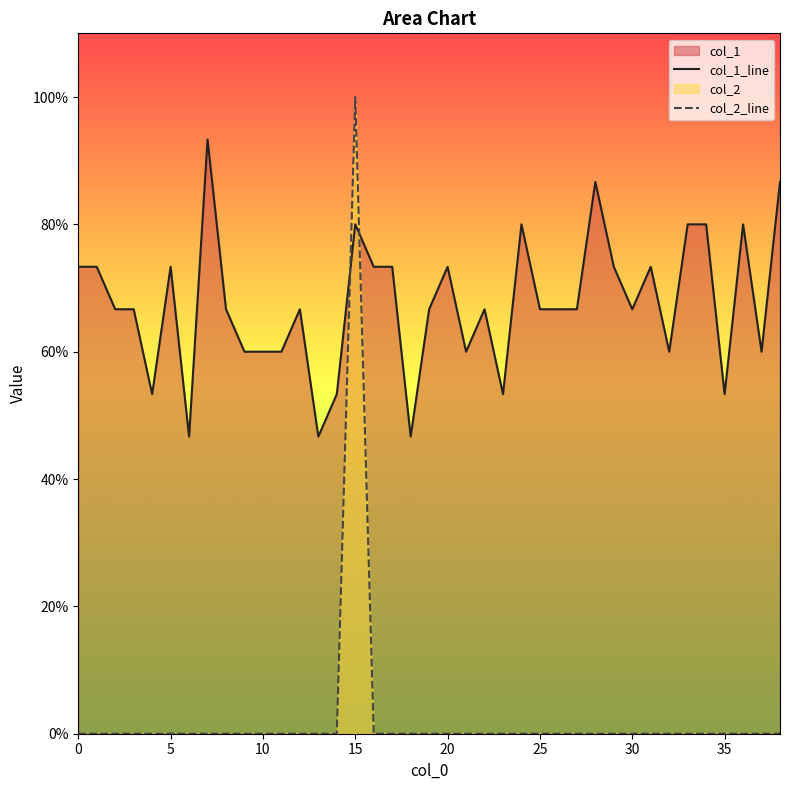

How many interior local peaks does the col_2_line series have?

1